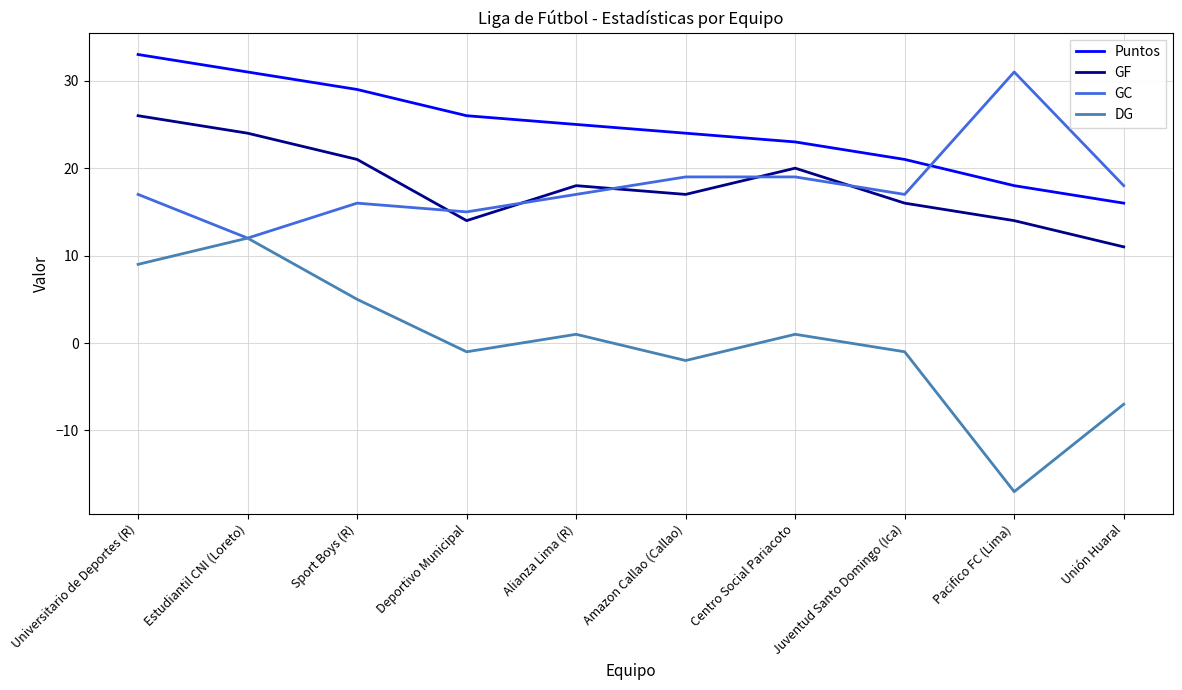

Is the value of Puntos at Deportivo Municipal greater than the value of DG at Pacifico FC (Lima)?

Yes